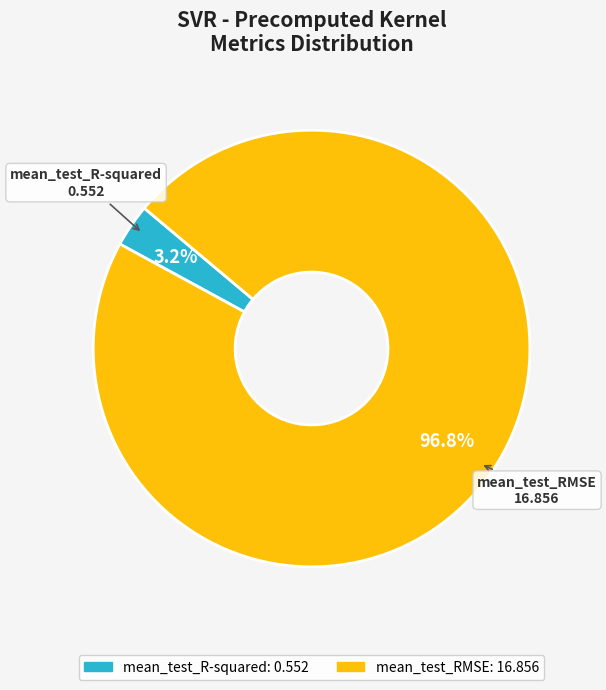

Is there a majority slice in this chart?

Yes